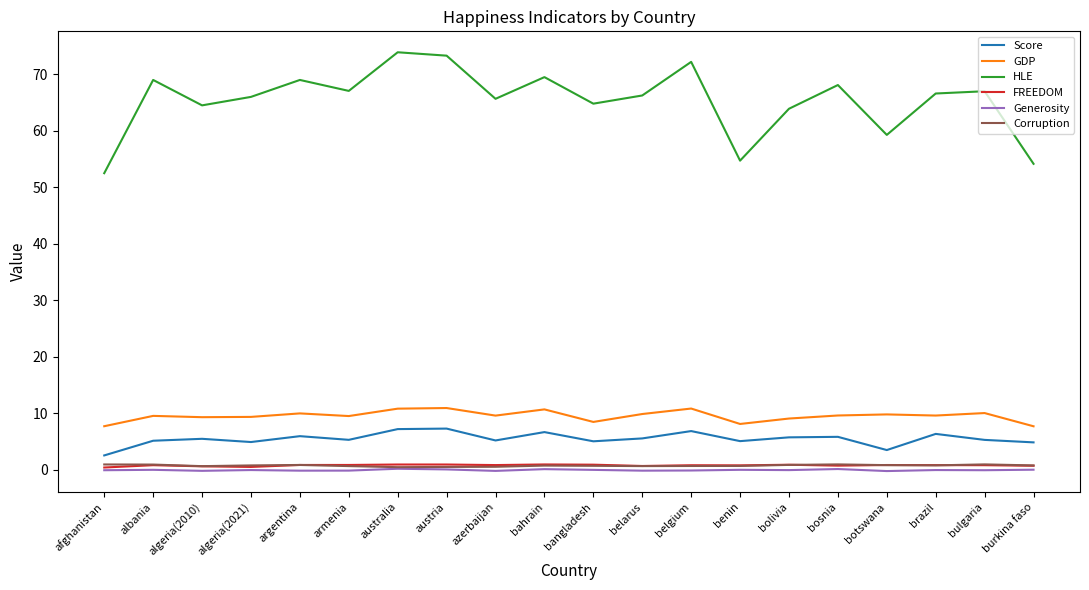

What is the difference between the second highest and minimum values in the HLE series?

20.8